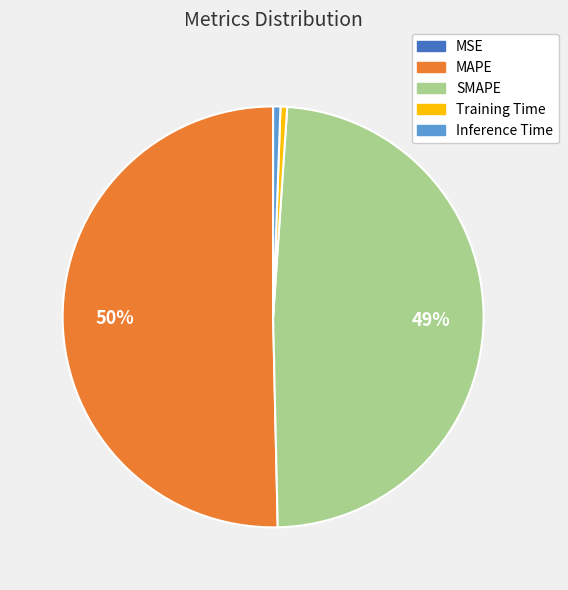

To the nearest percent, what is the difference between the Inference Time and SMAPE slice percentages?

48%